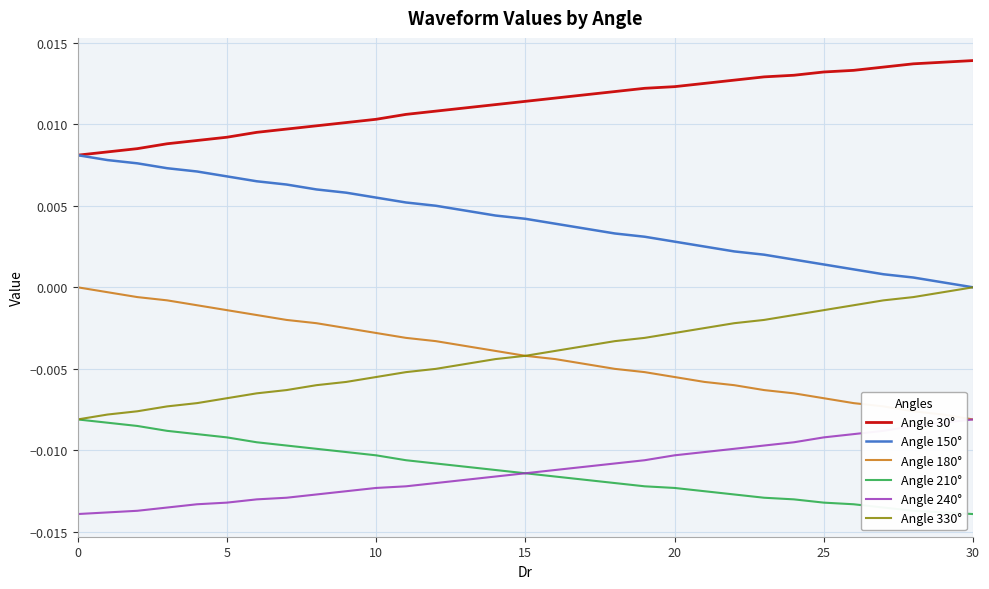

Which series has the largest total across all categories?

Angle 30°